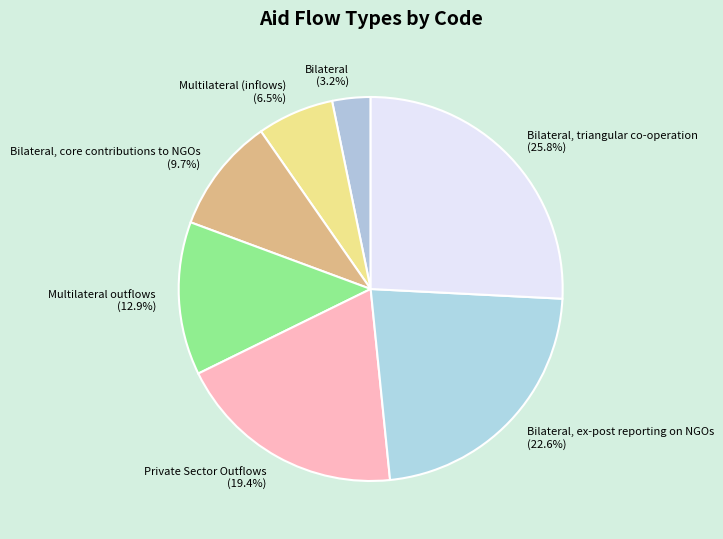

Does Bilateral, core contributions to NGOs represent more than half of the total?

No